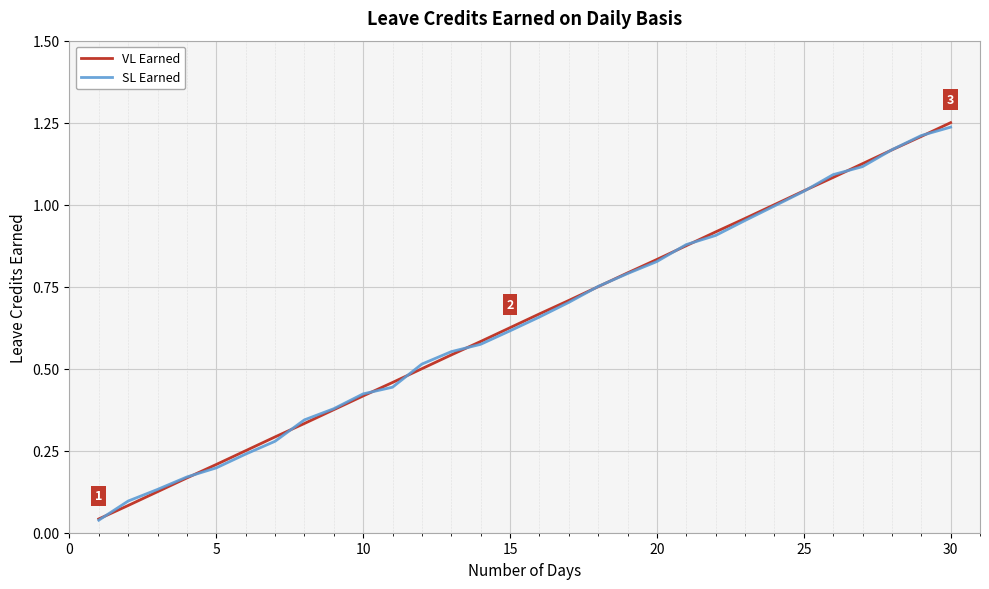

Which series has the largest range (max minus min)?

VL Earned